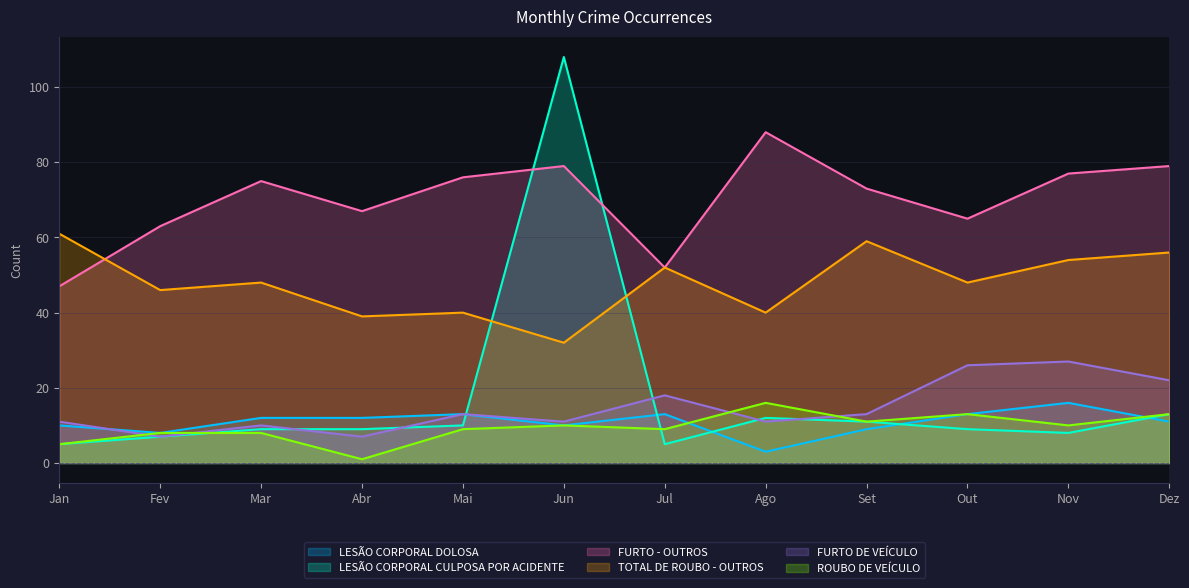

What is the smallest value displayed?

1